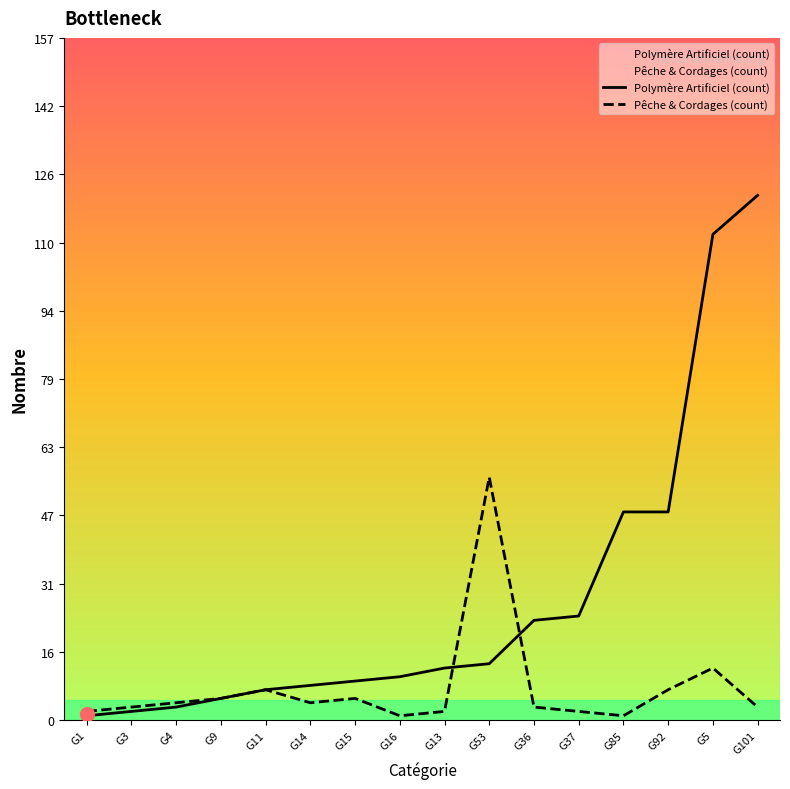

At which category does the chart reach its peak across all series?

G101